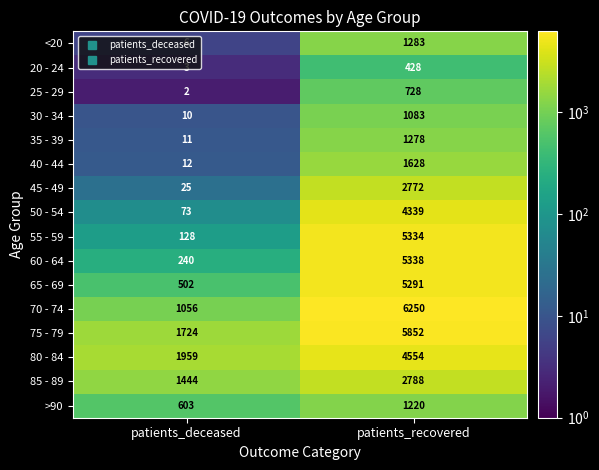

Which series changed the most between patients_deceased and patients_recovered?

55 - 59